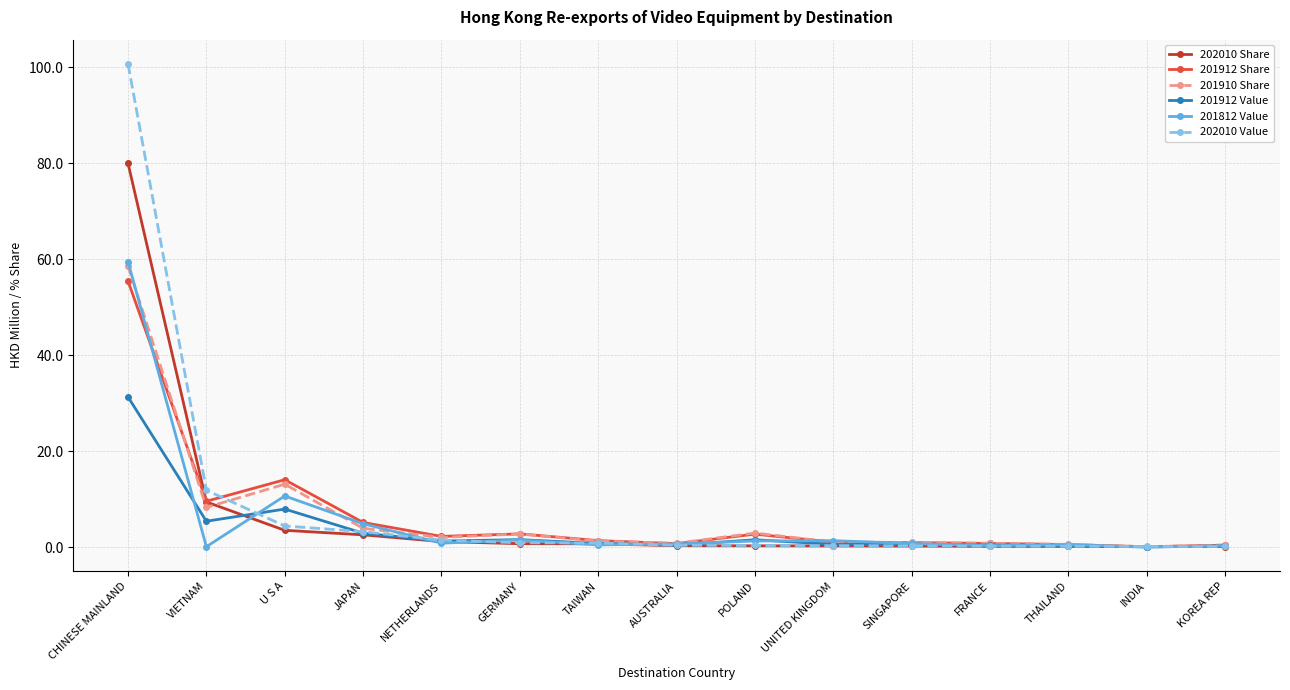

Where do 201910 Share and 202010 Share first cross each other?

VIETNAM and U S A